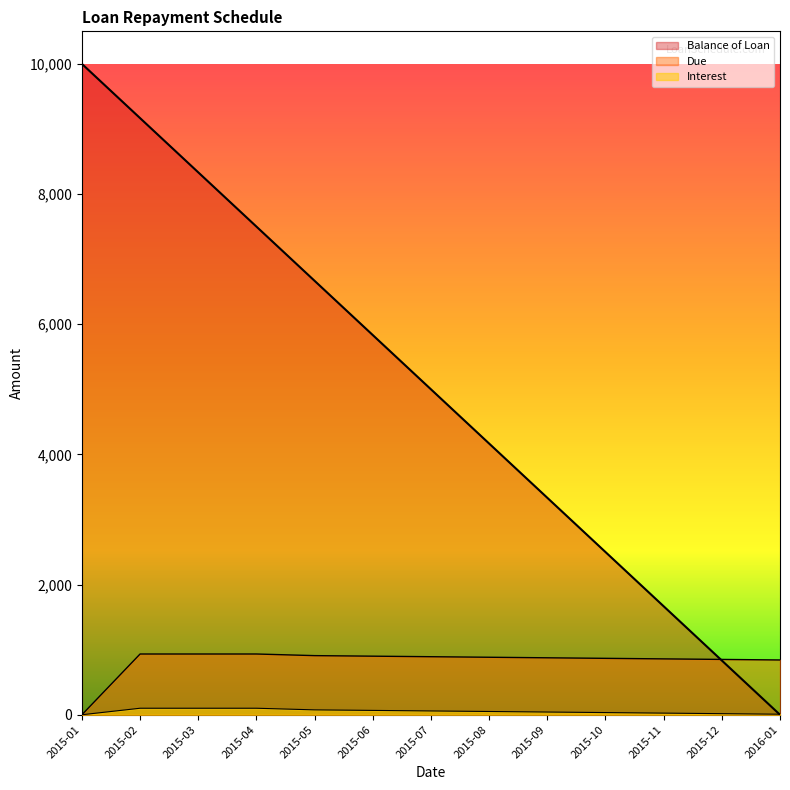

What is the maximum value for Due?

933.3